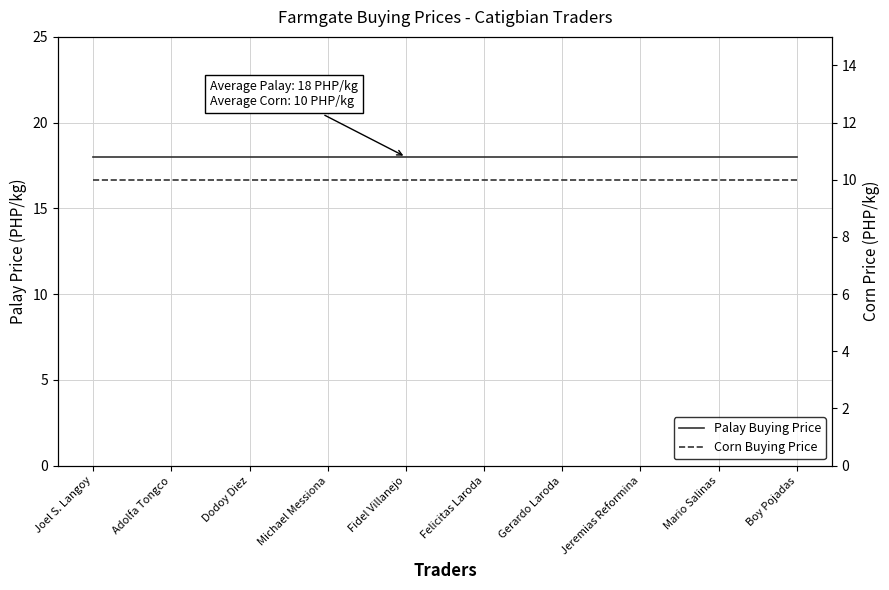

True or false: Palay Buying Price has more than 0 interior local peaks.

False